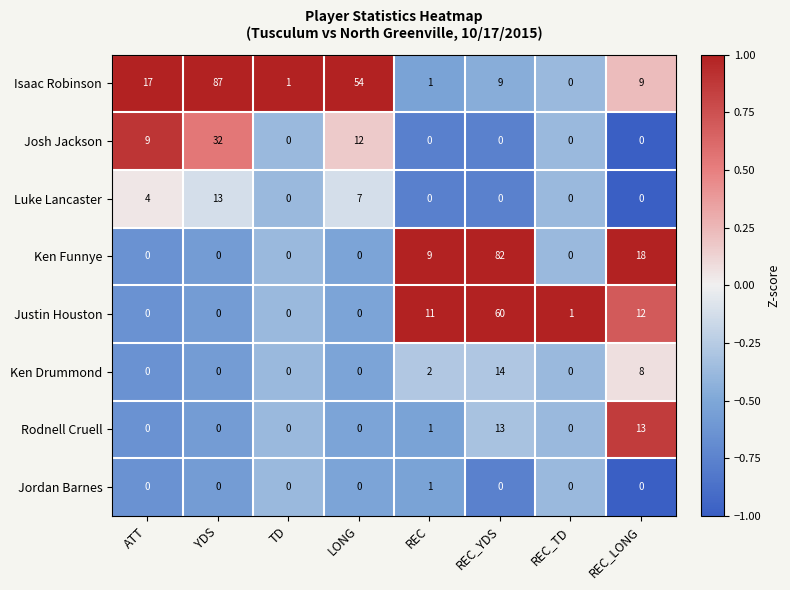

Which series changed the most between YDS and REC_YDS?

Ken Funnye